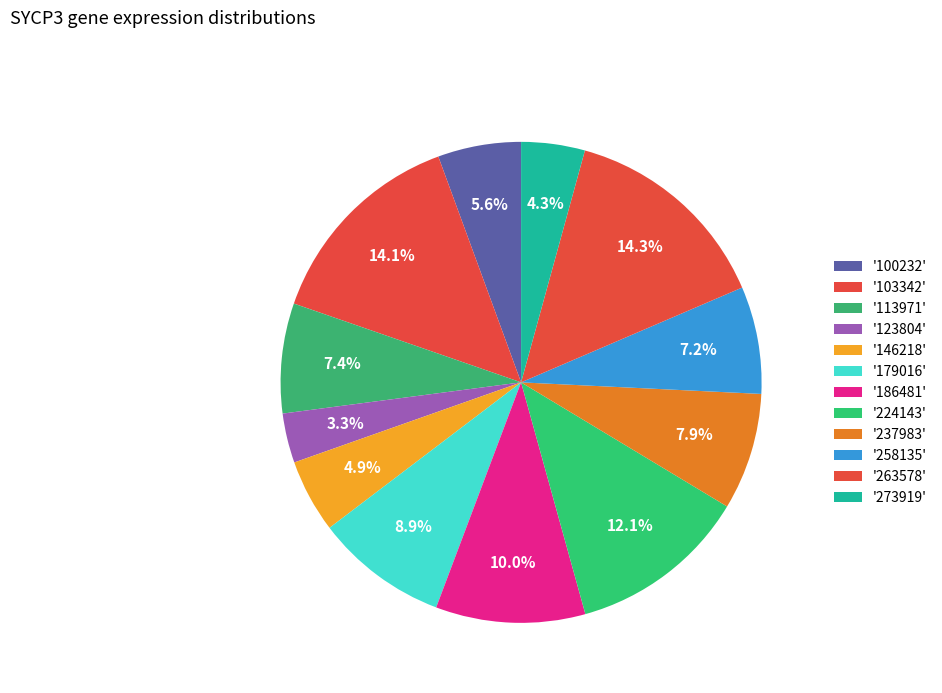

How many slices are in this pie chart?

12